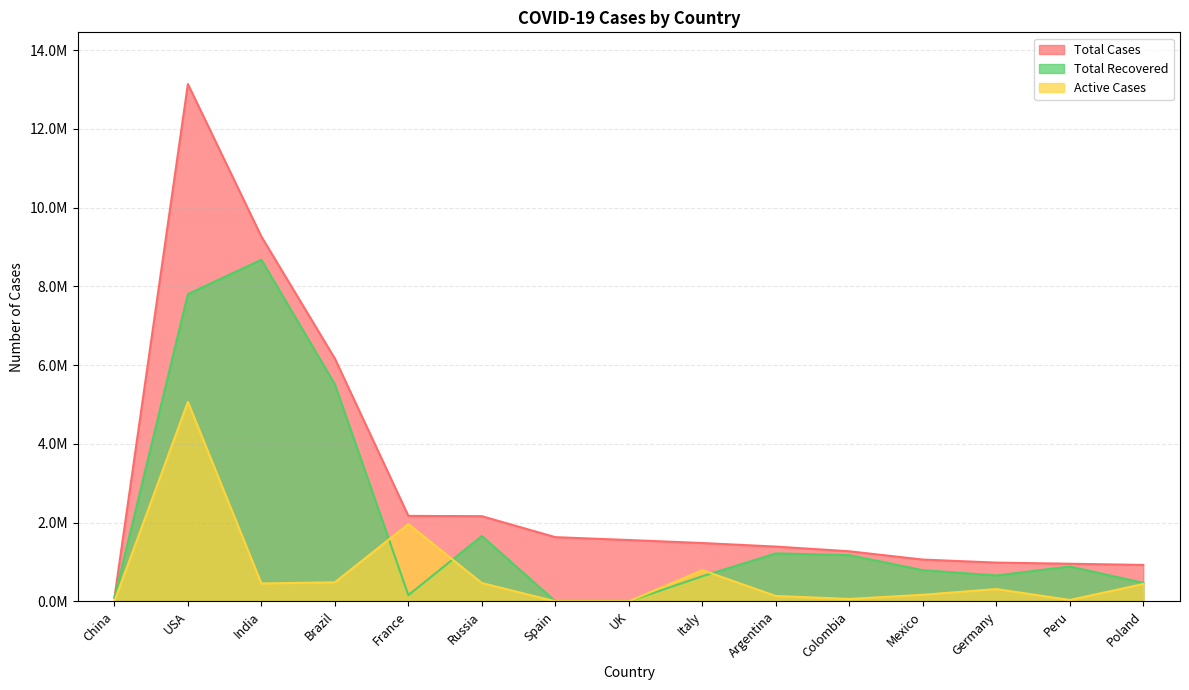

What is the value of the Total Recovered point at the 1st from the left?

81530